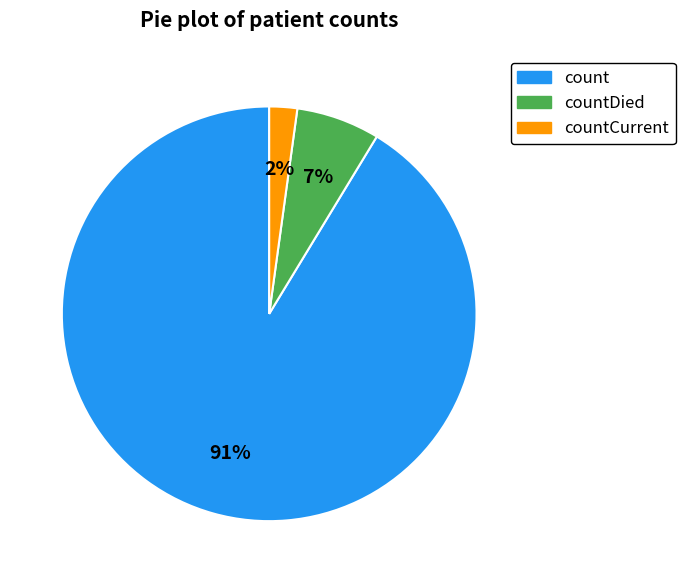

Does any single category account for the majority?

Yes